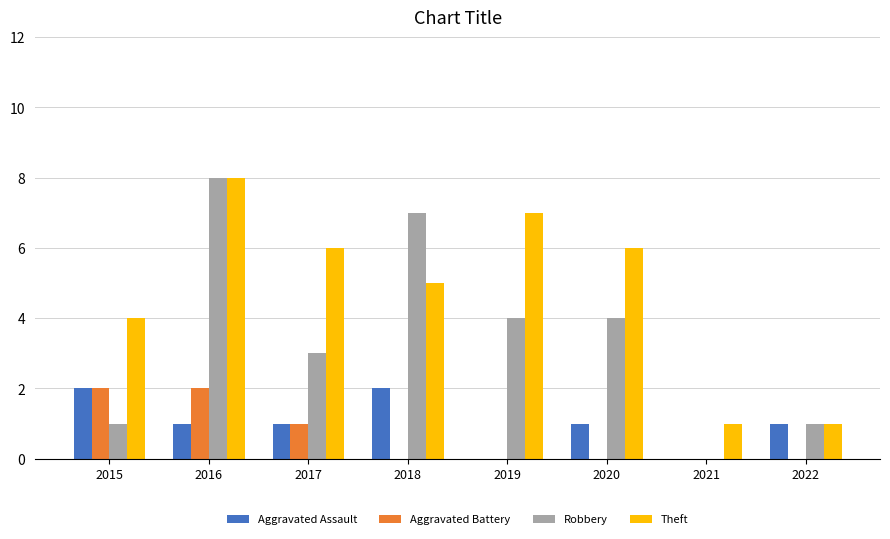

The Aggravated Assault series shows 3 at 2018. True or false?

False